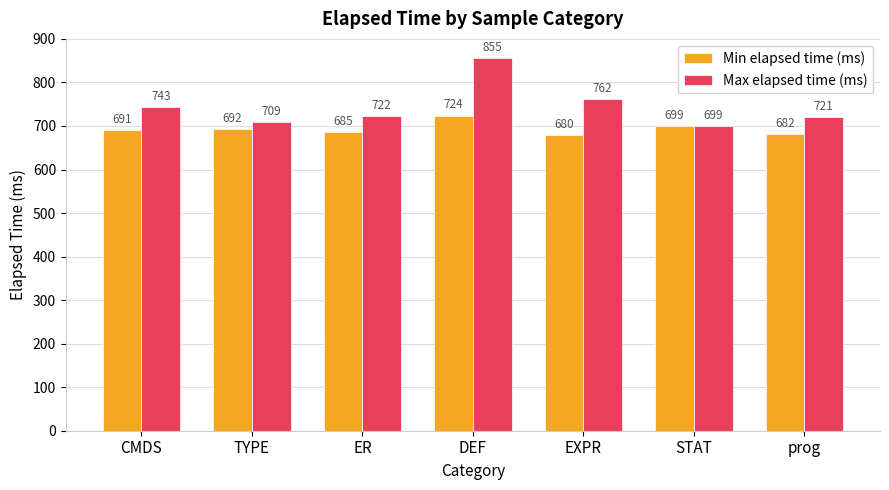

At CMDS, list the series in order from smallest to largest.

Min elapsed time (ms), Max elapsed time (ms)